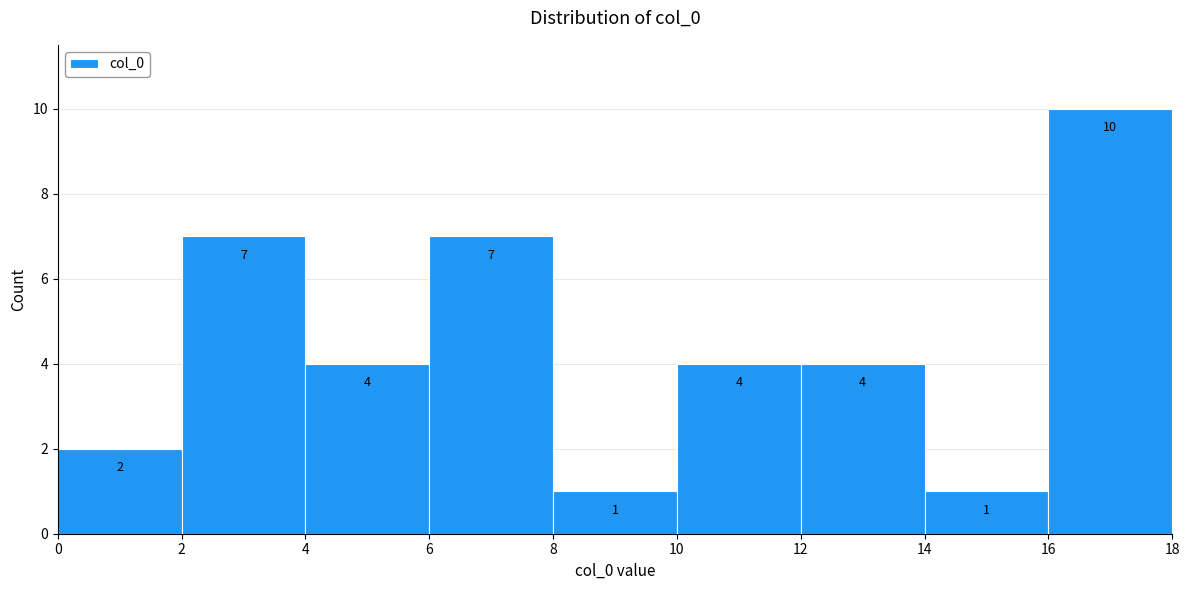

Reading left to right, transcribe this chart: for each bar, give the range it covers on the x-axis and its height.

0 to 2: 2
2 to 4: 7
4 to 6: 4
6 to 8: 7
8 to 10: 1
10 to 12: 4
12 to 14: 4
14 to 16: 1
16 to 18: 10